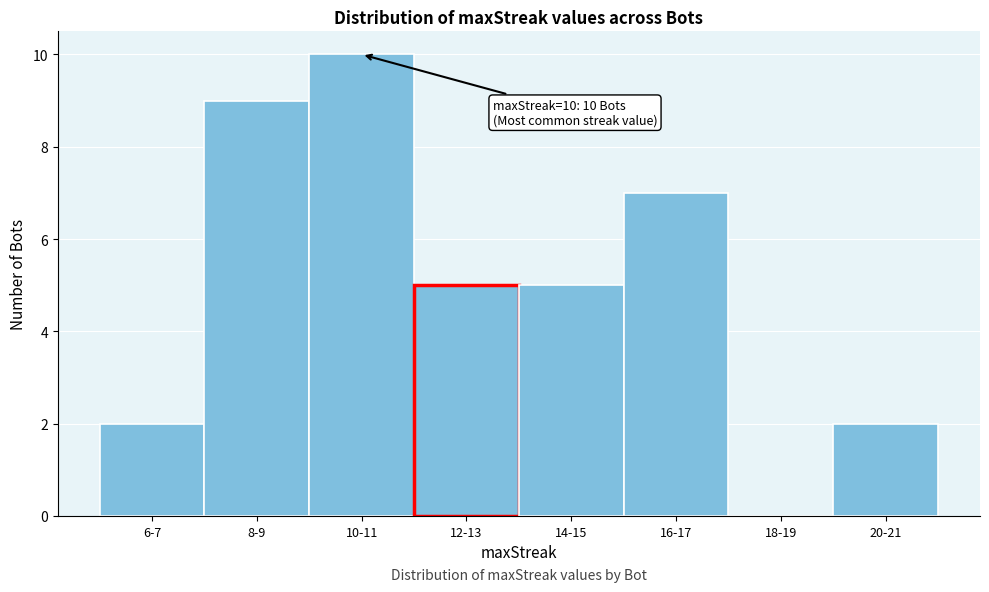

Reading left to right, what are all the values shown in this chart?

6-7=2	8-9=9	10-11=10	12-13=5	14-15=5	16-17=7	18-19=0	20-21=2